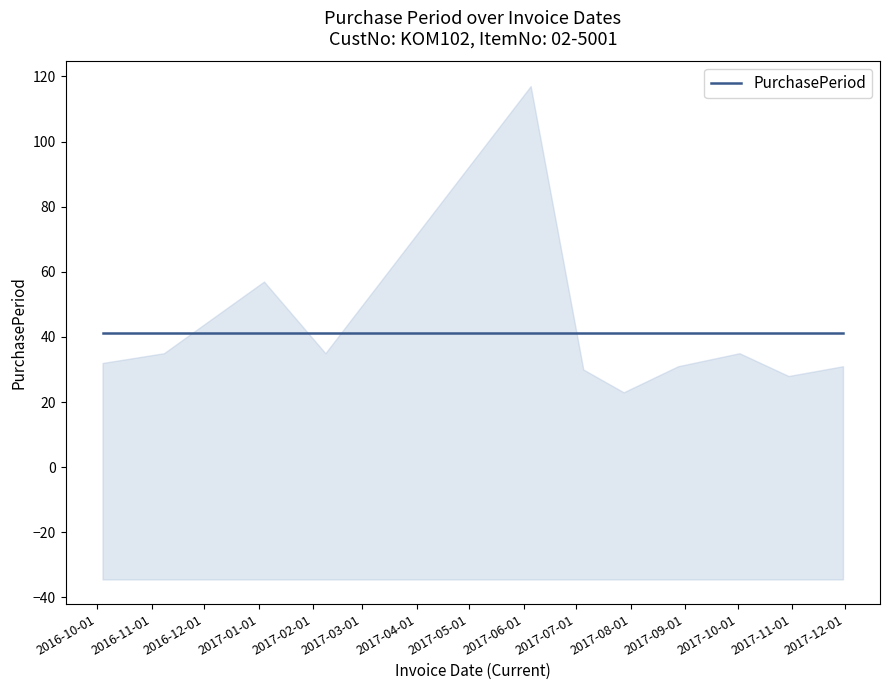

Between 2017-02-08 and 2017-01-04, which is larger?

2017-01-04